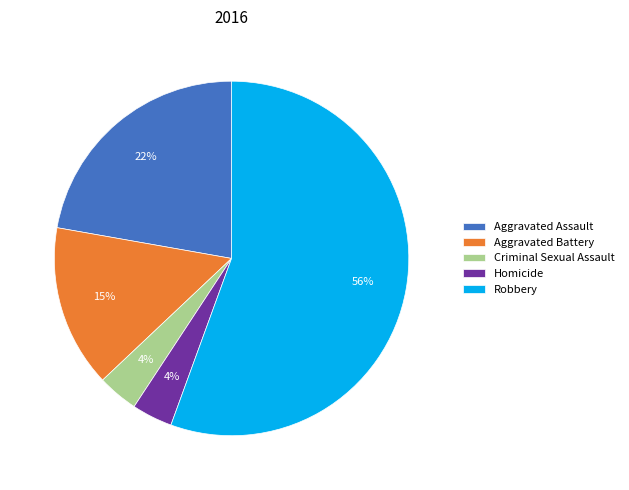

What percentage is the Homicide slice, to the nearest percent?

4%